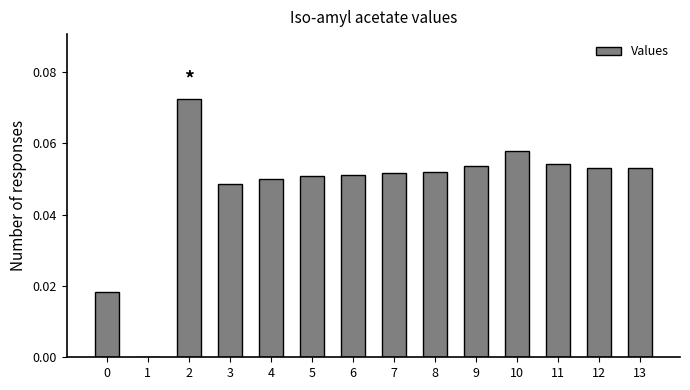

What is the sum of all values?

0.7